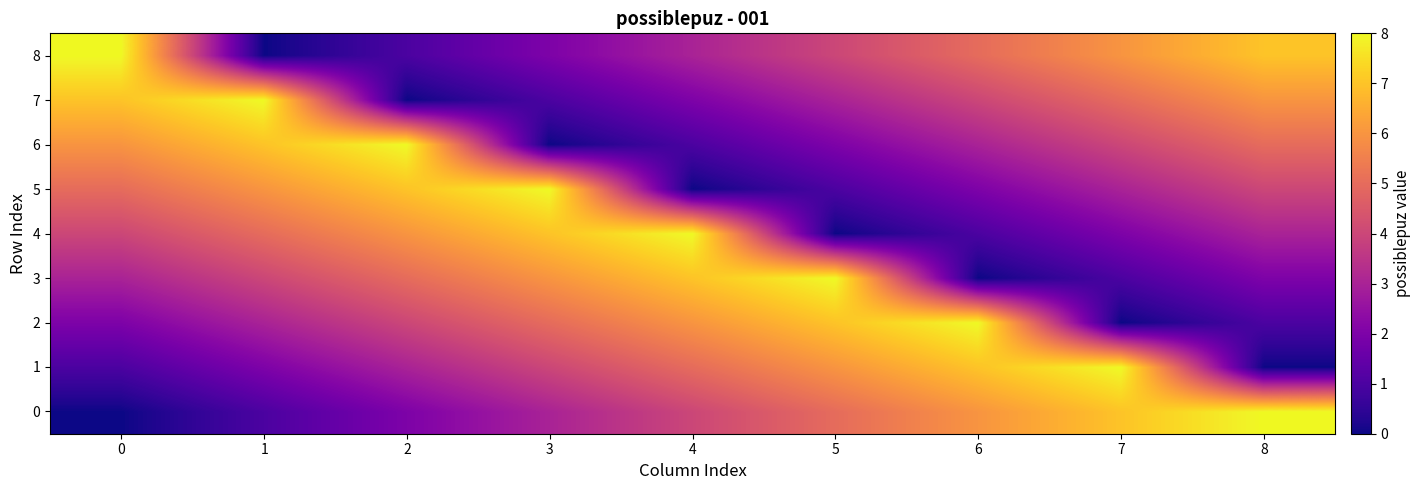

At how many categories does at least one series exceed 1?

9